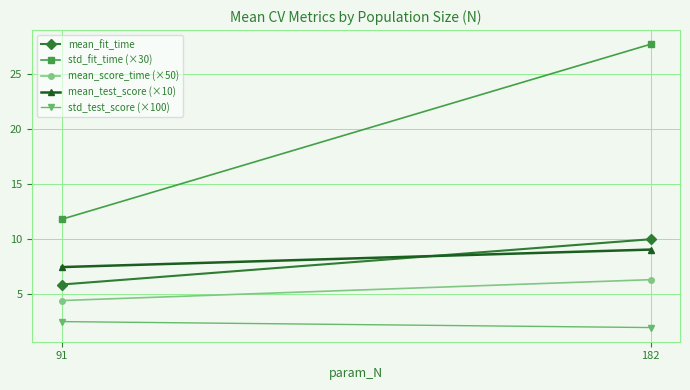

What is the maximum value for mean_test_score (×10)?

9.1